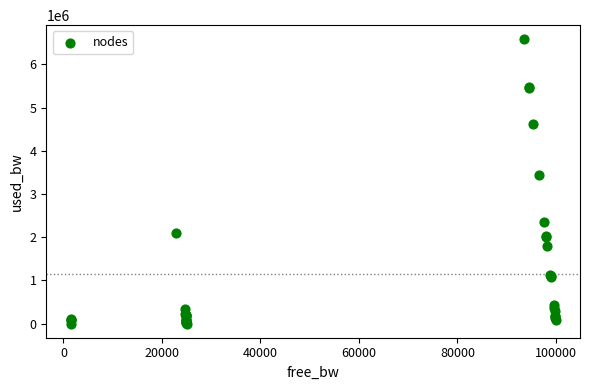

What Y value in the scatter plot is closest to 3289776?

3444814.8